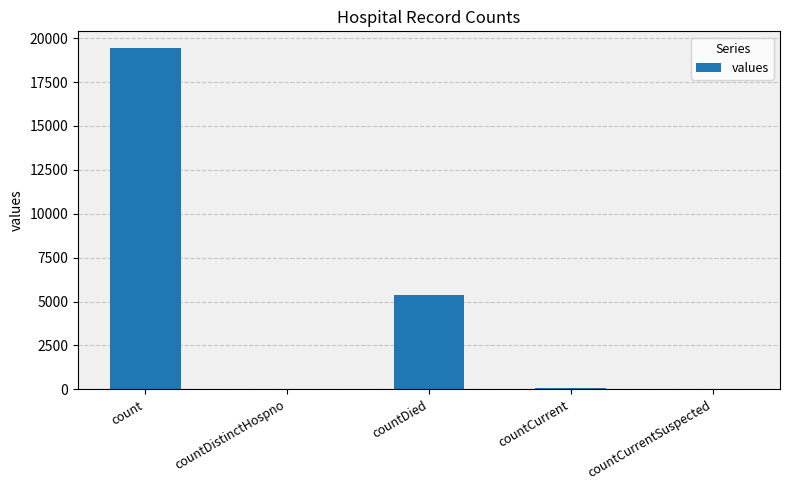

What is the sum of the values at countCurrentSuspected and countDistinctHospno?

38